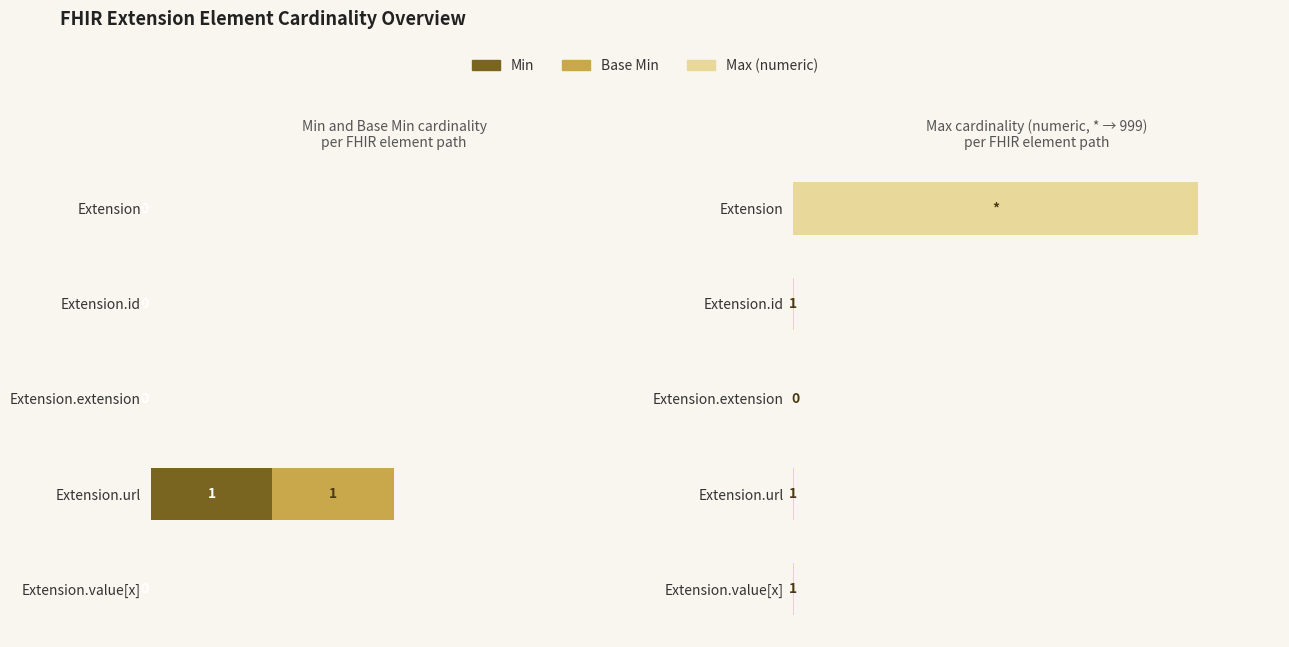

What is the value of the Base Min bar at the 4th from the left?

1